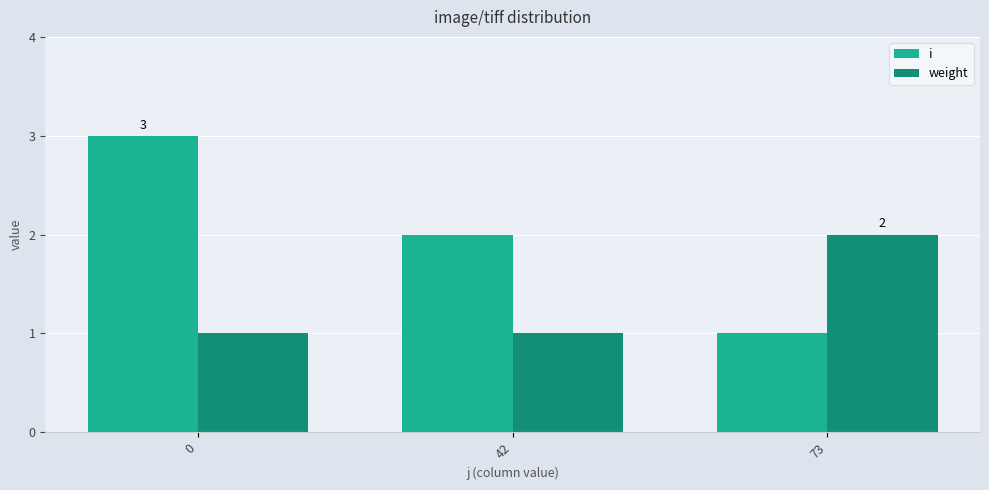

The value of weight at 42 is 1. True or false?

True